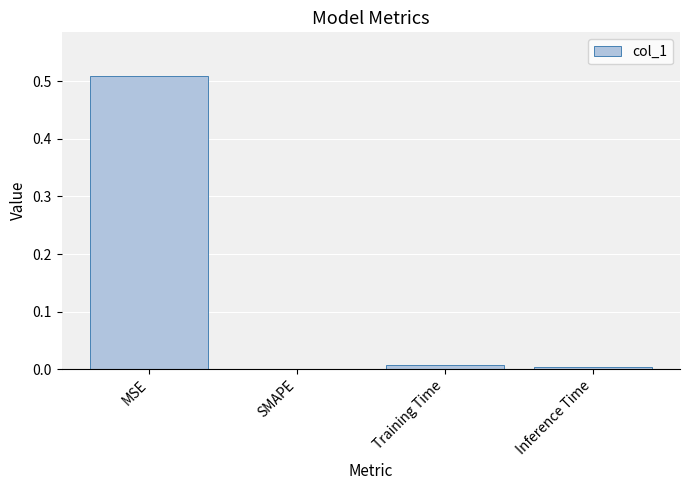

Which category has the highest value across all series?

MSE